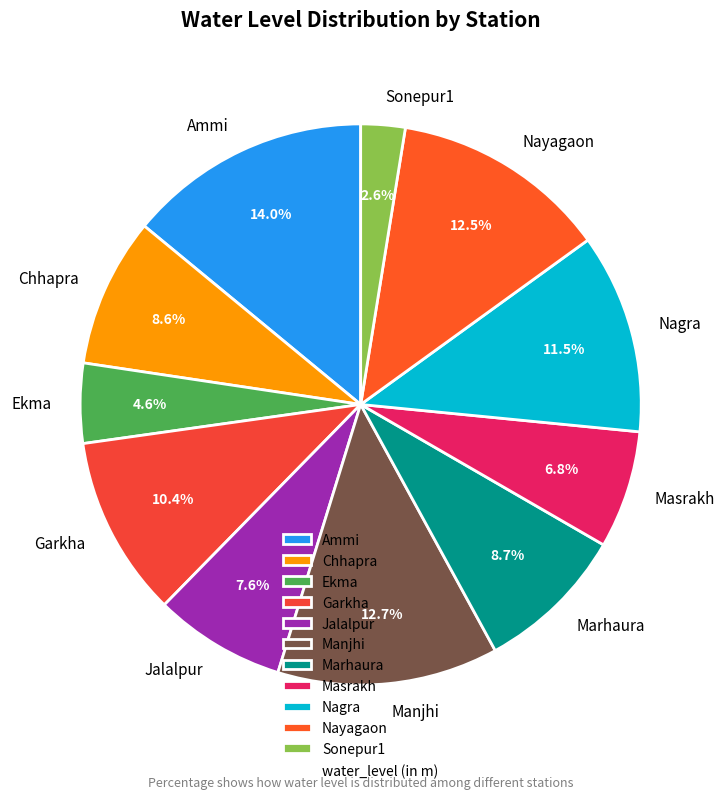

Which slice is the smallest?

Sonepur1